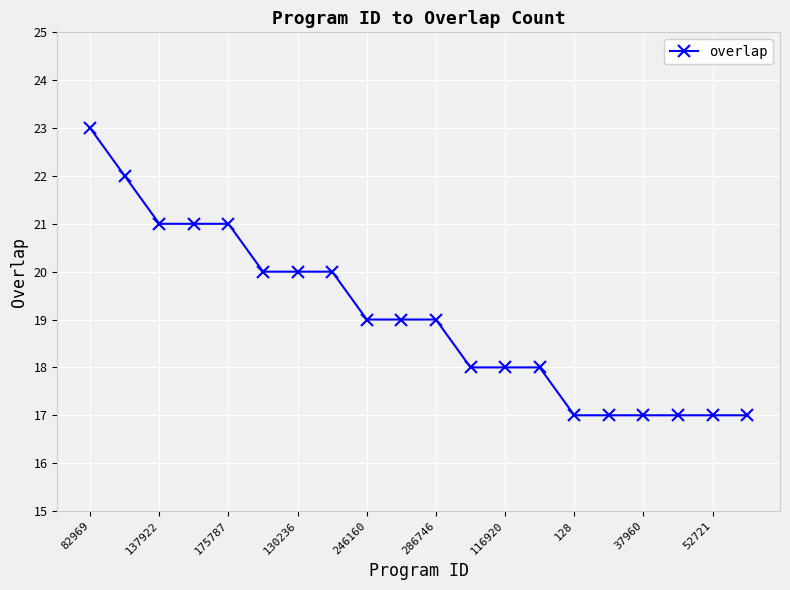

Count the number of categories in the chart.

20